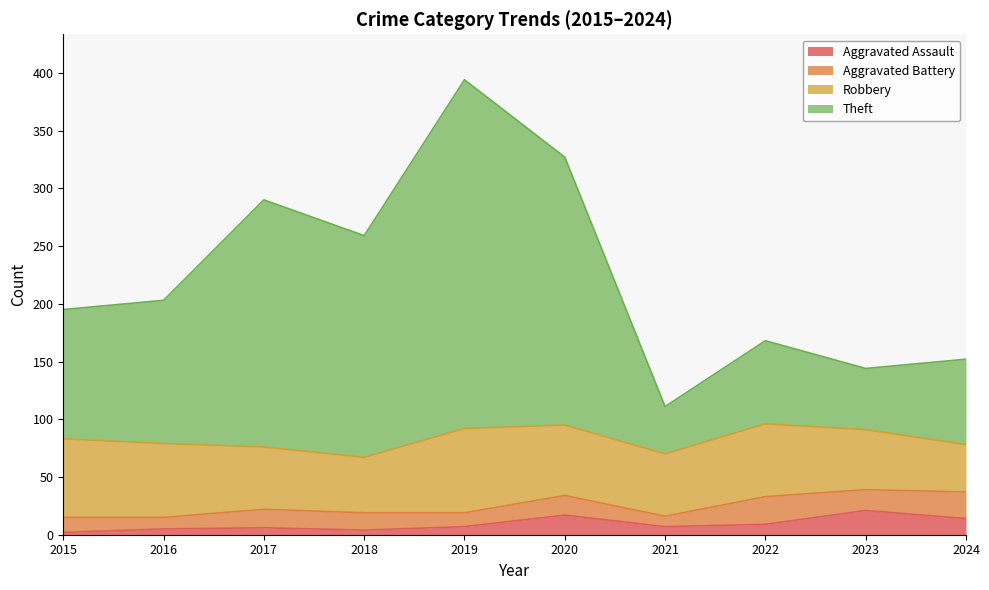

At which category does the chart reach its peak across all series?

2019